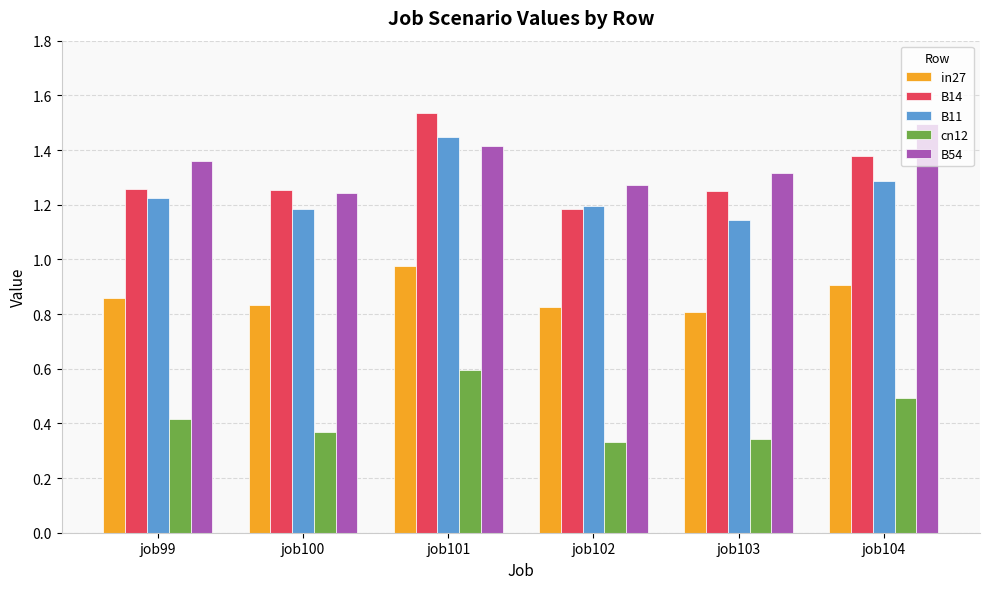

What is the sum of all B11 values?

7.5